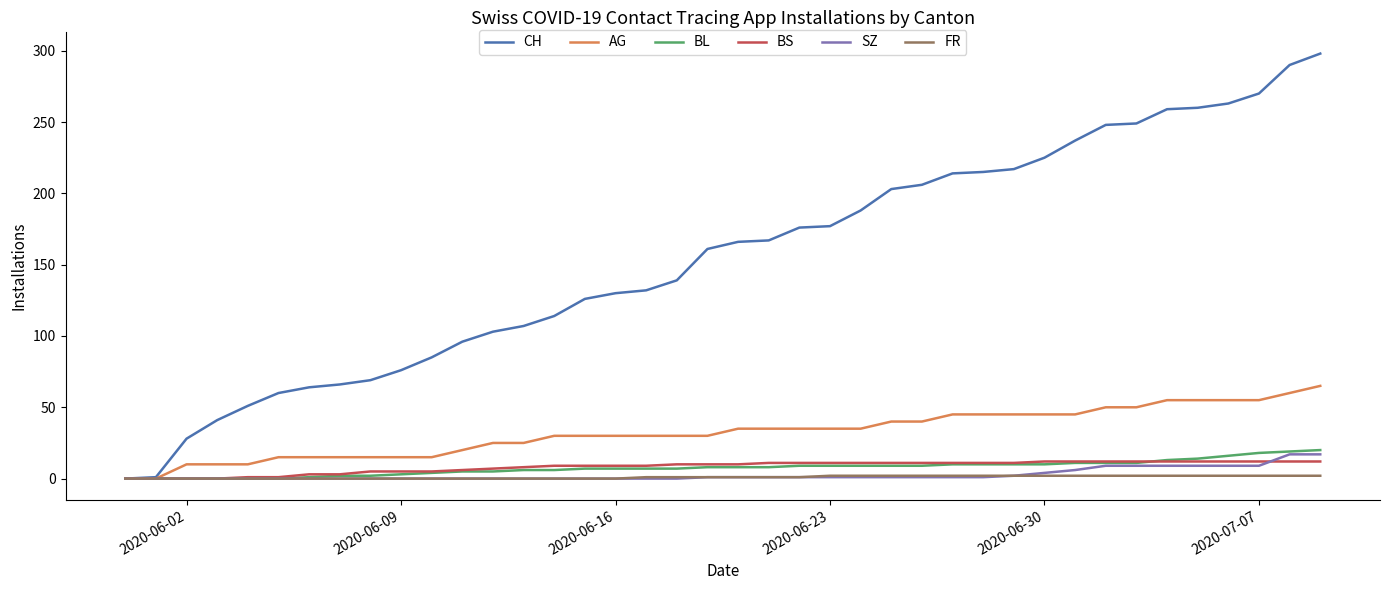

What is the highest value of the CH series?

298